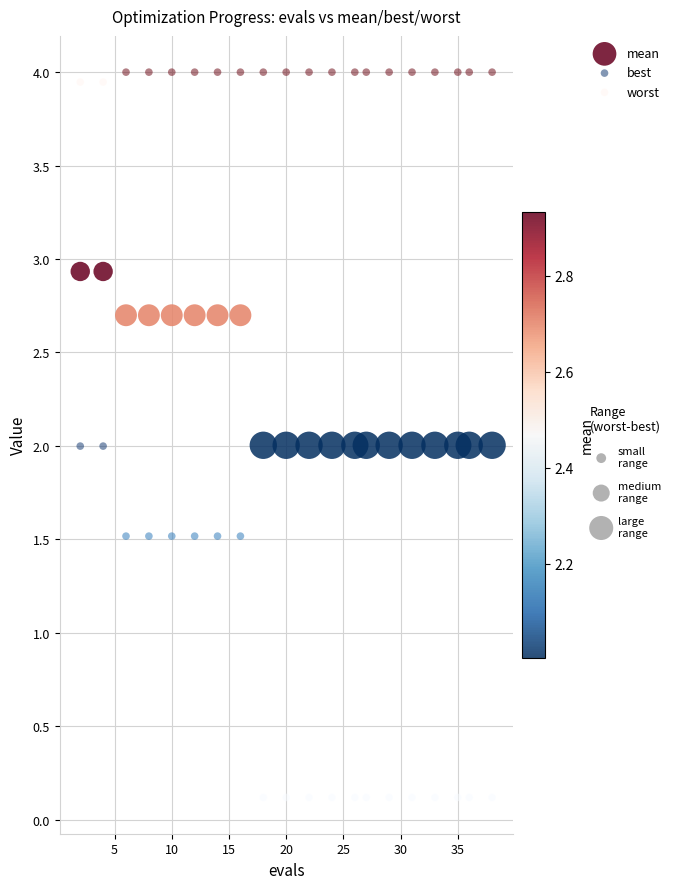

Which series contains the highest Y value?

worst